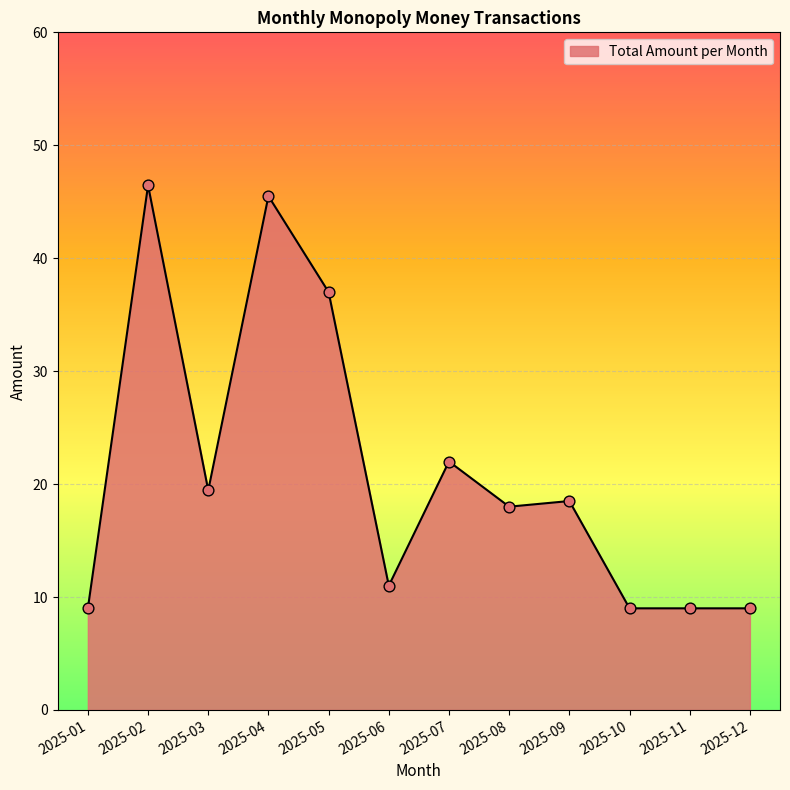

What is the ratio of the value at 2025-08 to the value at 2025-04?

0.4